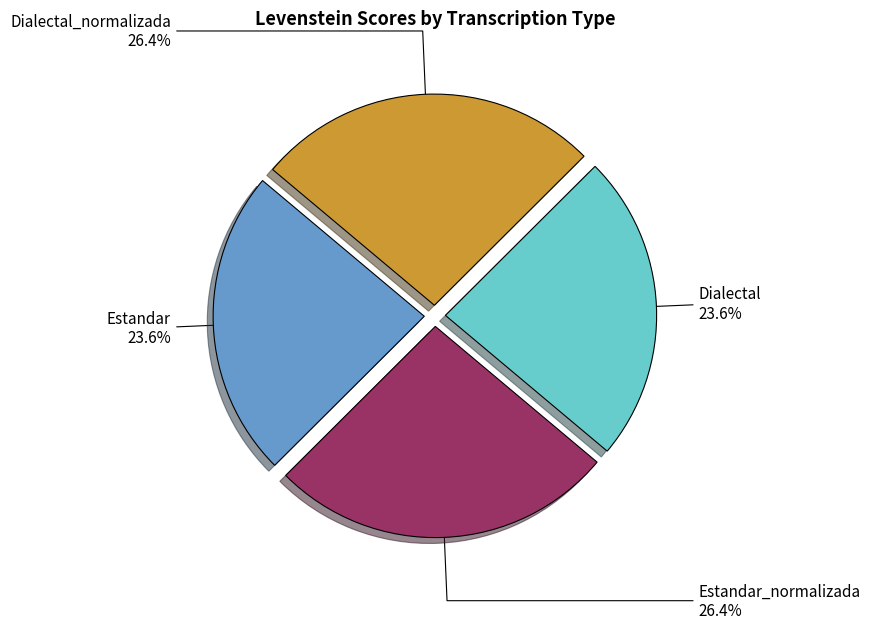

To the nearest percent, what is the difference between the Estandar_normalizada and Estandar slice percentages?

3%